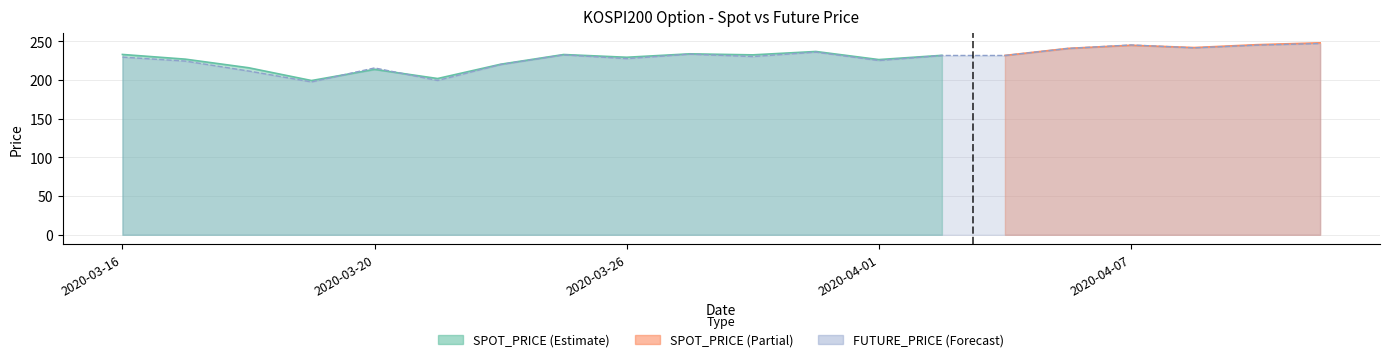

What position from the left is 2020-03-16?

1